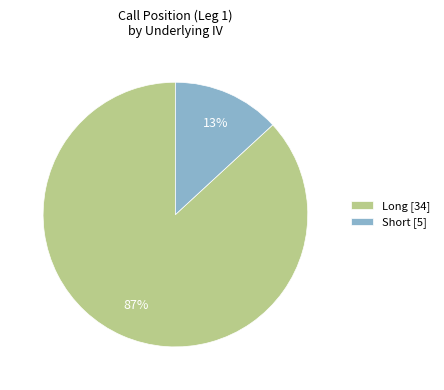

Is Short the majority of the pie?

No